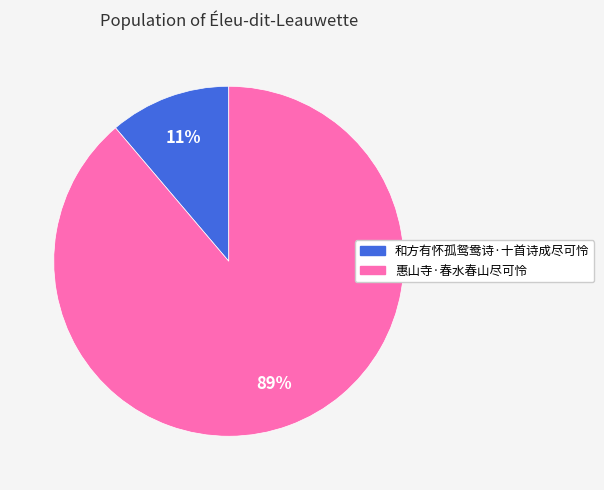

Which has a higher value, 惠山寺·春水春山尽可怜 or 和方有怀孤鸳鸯诗·十首诗成尽可怜?

惠山寺·春水春山尽可怜